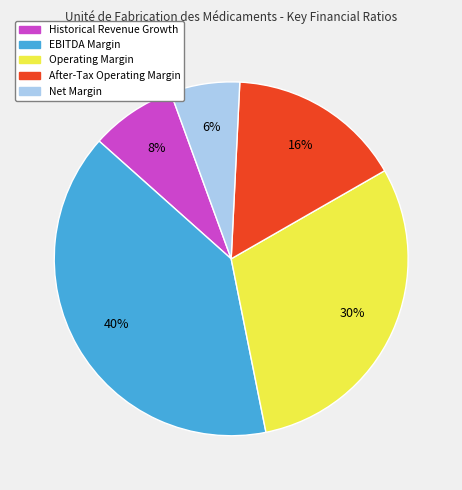

To the nearest percent, what is the difference between the After-Tax Operating Margin and Historical Revenue Growth slice percentages?

8%